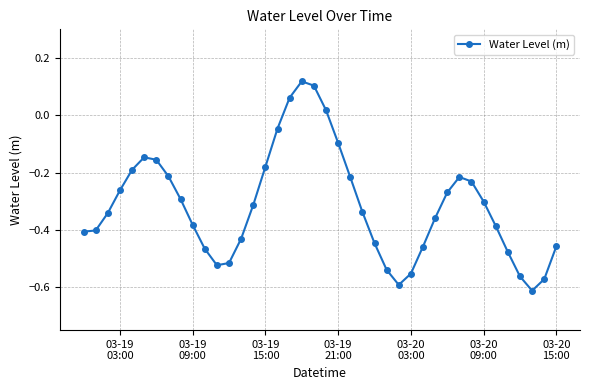

What is the sum of all values?

-12.6